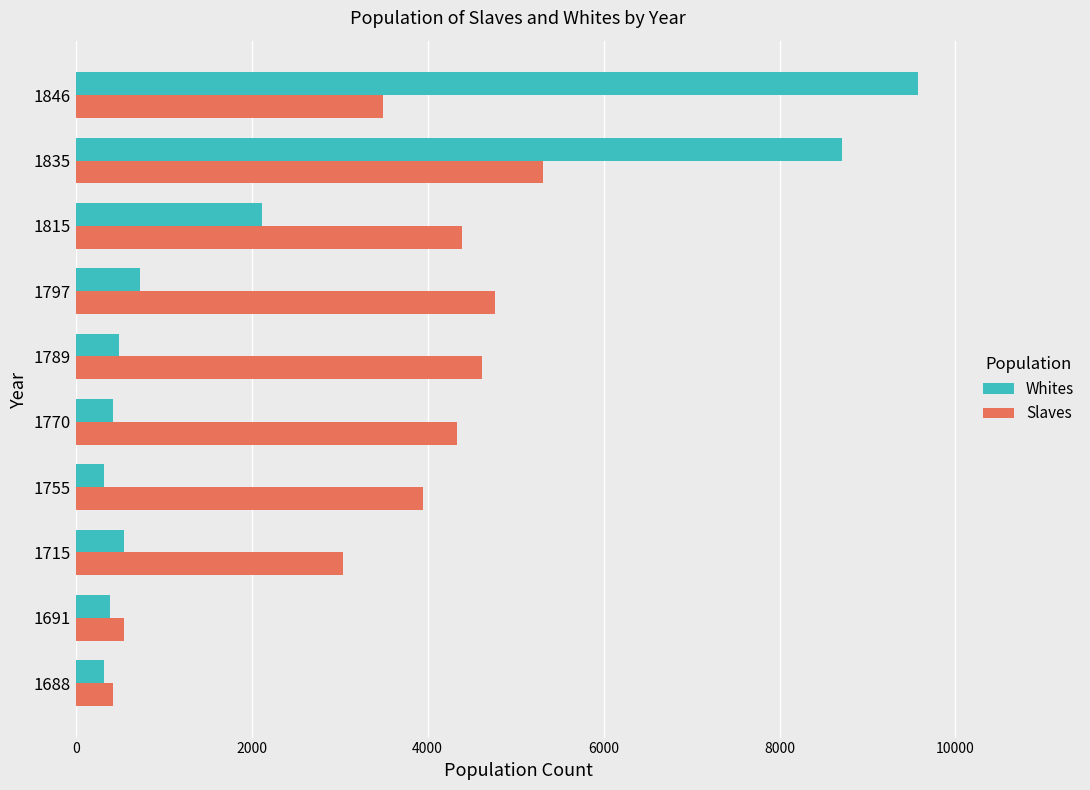

What is the average value of the Whites series?

2364